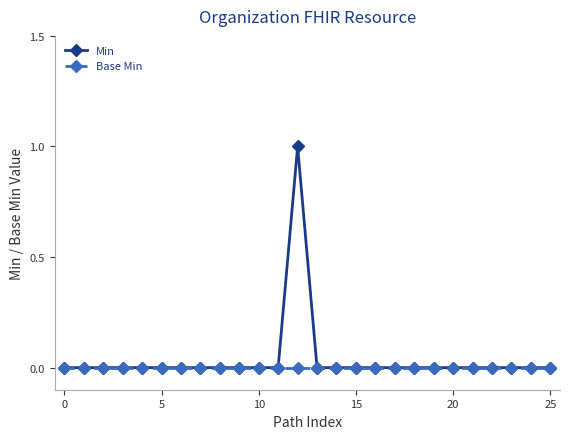

List the series in order of their peak value, highest first.

Min, Base Min